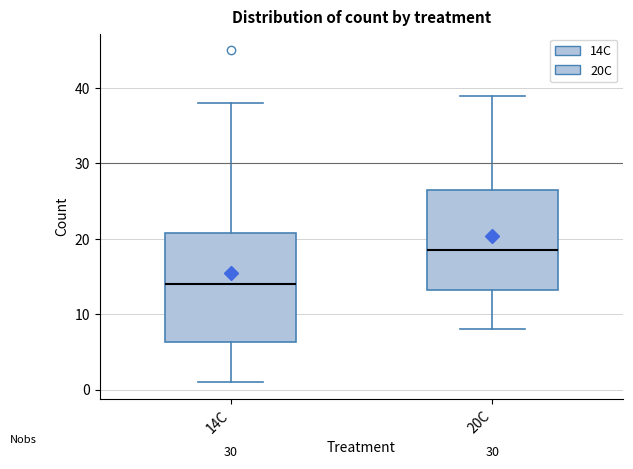

Where does the upper whisker of the box for 20C end on the y-axis? The values are not printed on the chart, so give them approximately, as read against the axis.

39